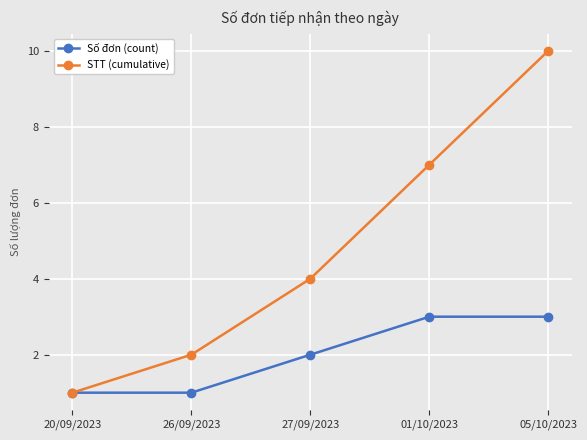

True or false: Số đơn (count) has more than 2 interior local peaks.

False